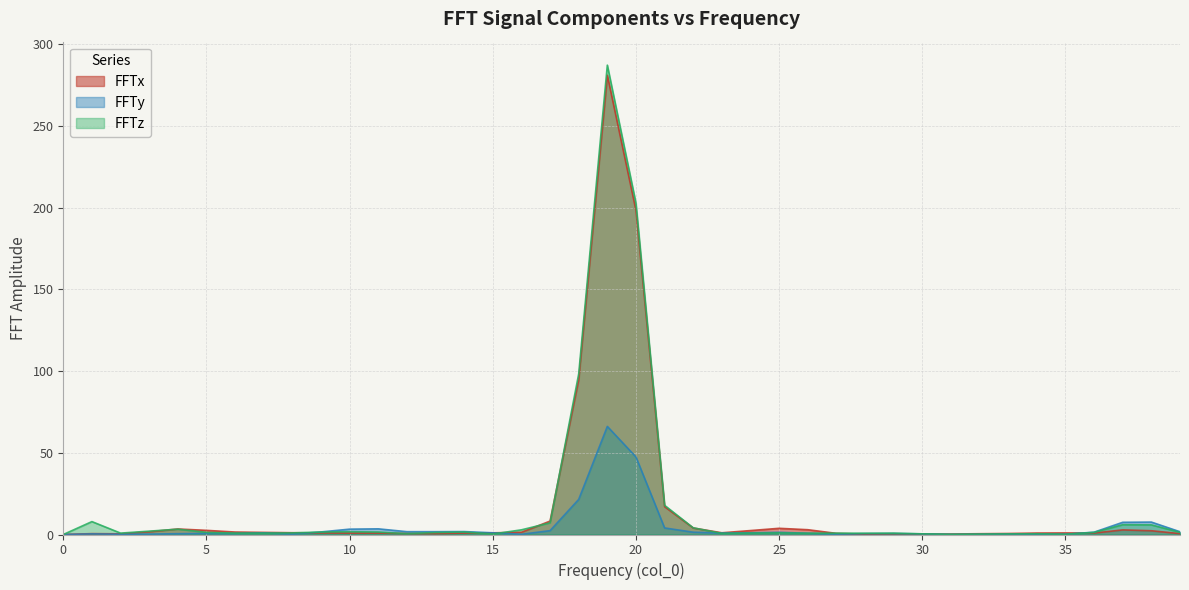

Is it true that FFTz equals 2.9 at 16?

True